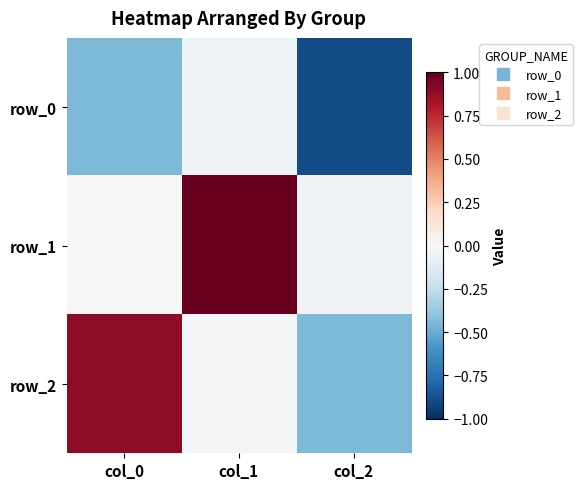

The value of row_0 at col_2 is -0.9. True or false?

True